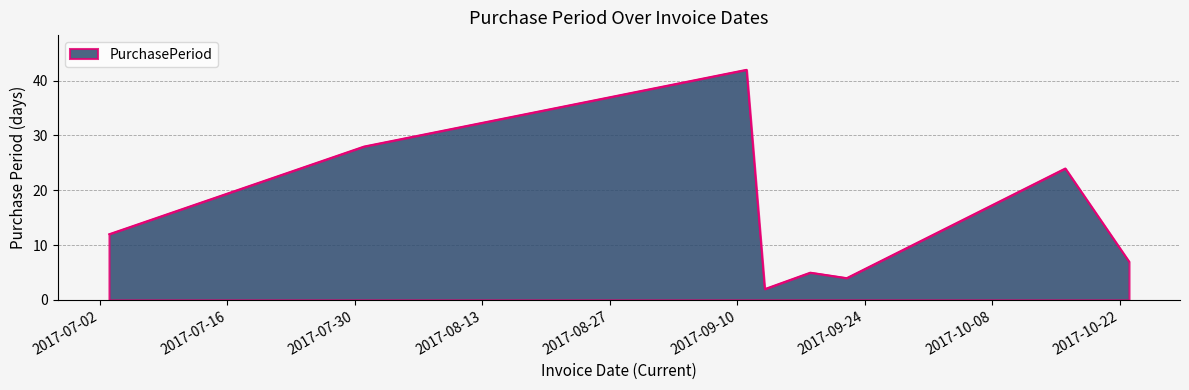

What is the sum of all values?

124